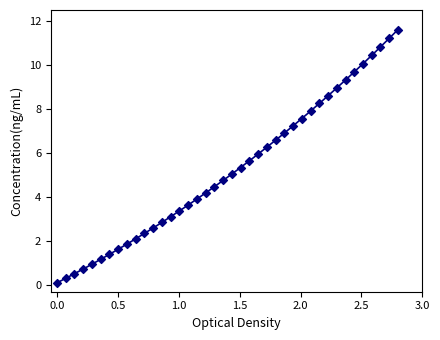

What is the range of Y values (max minus min)?

11.5